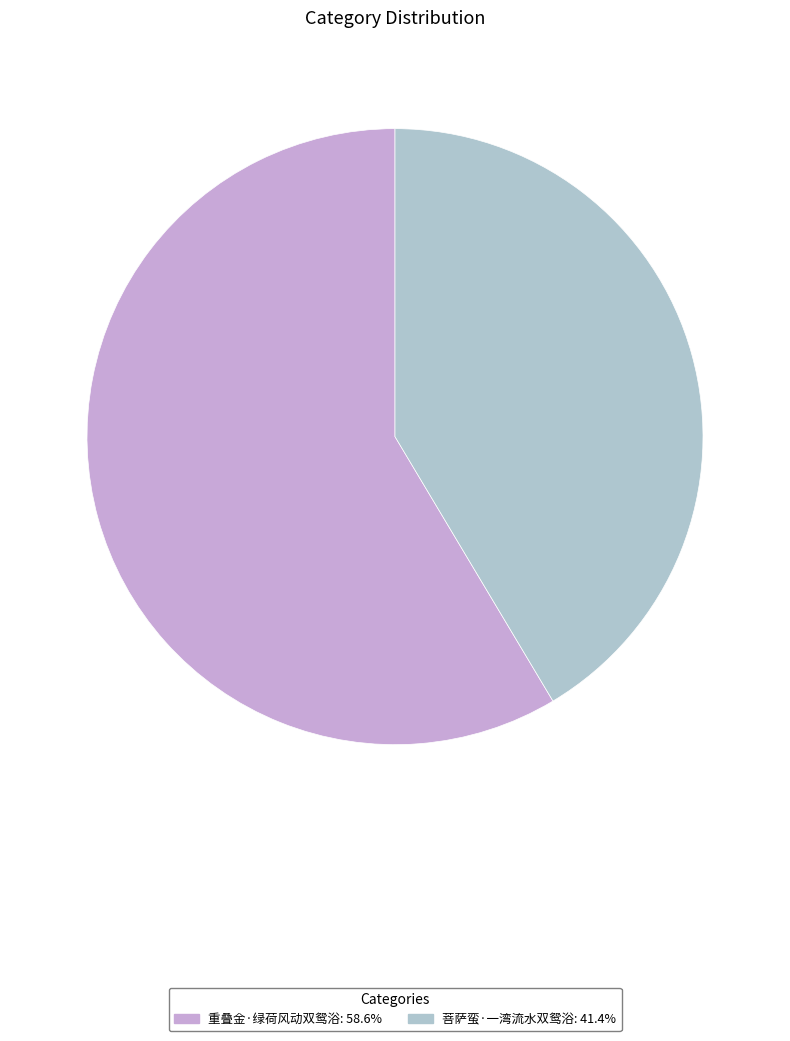

Rank the categories by value from highest to lowest.

重叠金·绿荷风动双鸳浴, 菩萨蛮·一湾流水双鸳浴